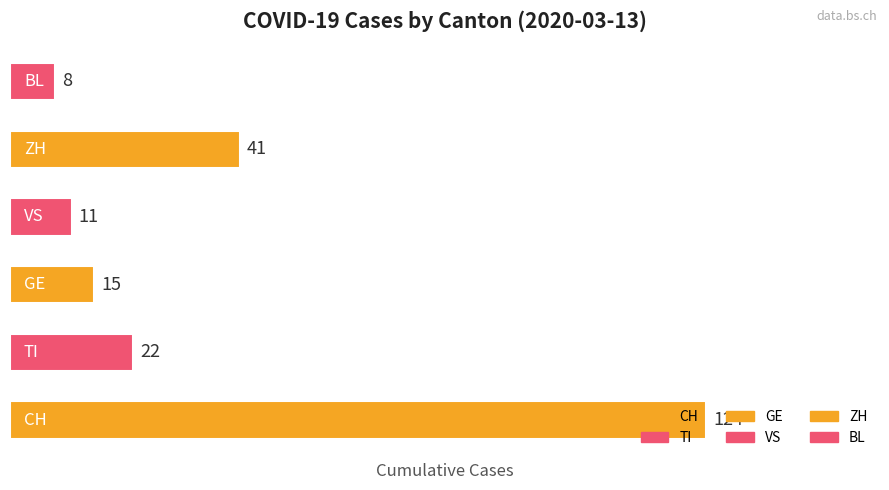

What is the difference between the maximum and second lowest values?

113